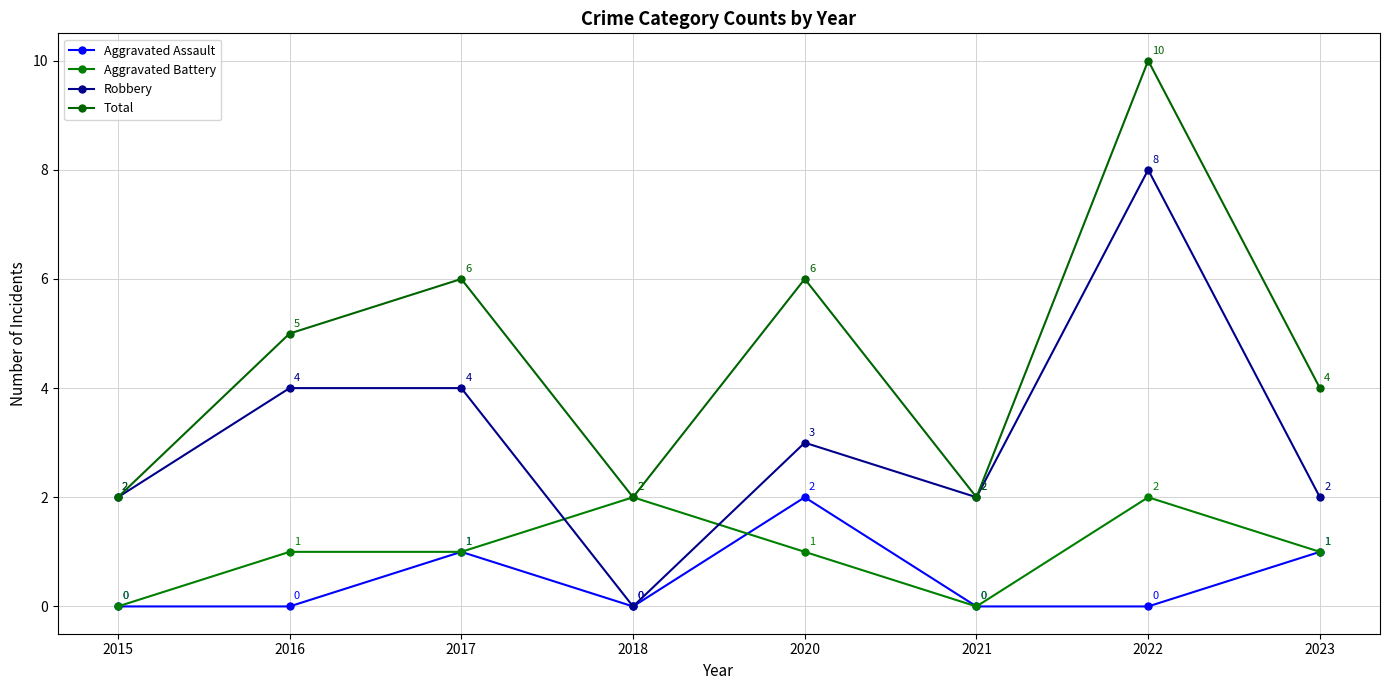

How many categories are shown in the chart?

8